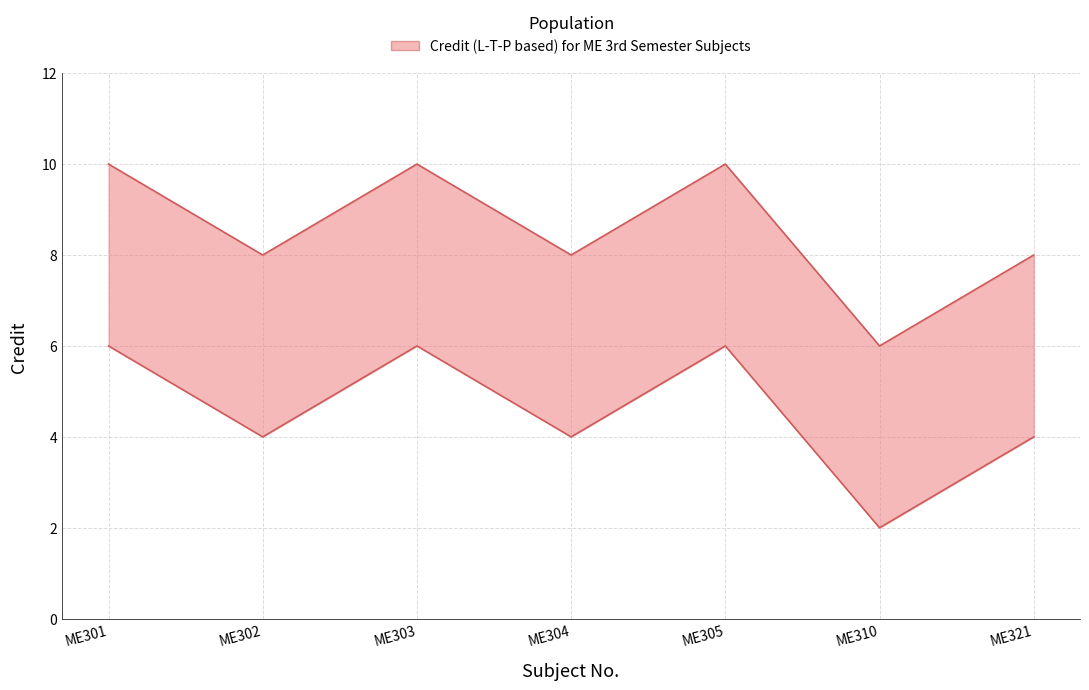

What is the smallest value displayed?

2